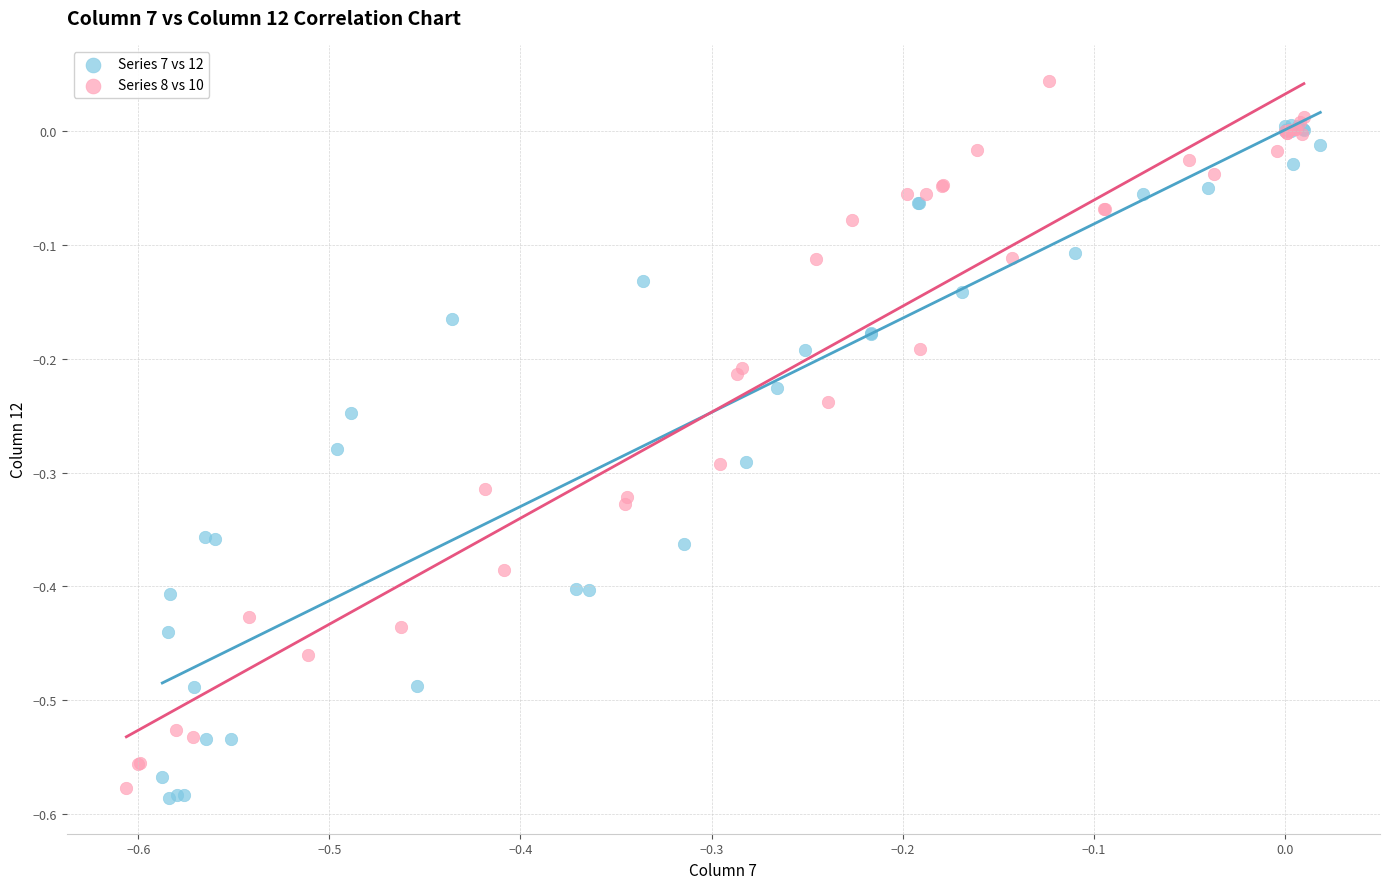

Which series contains the lowest Y value?

Series 7 vs 12